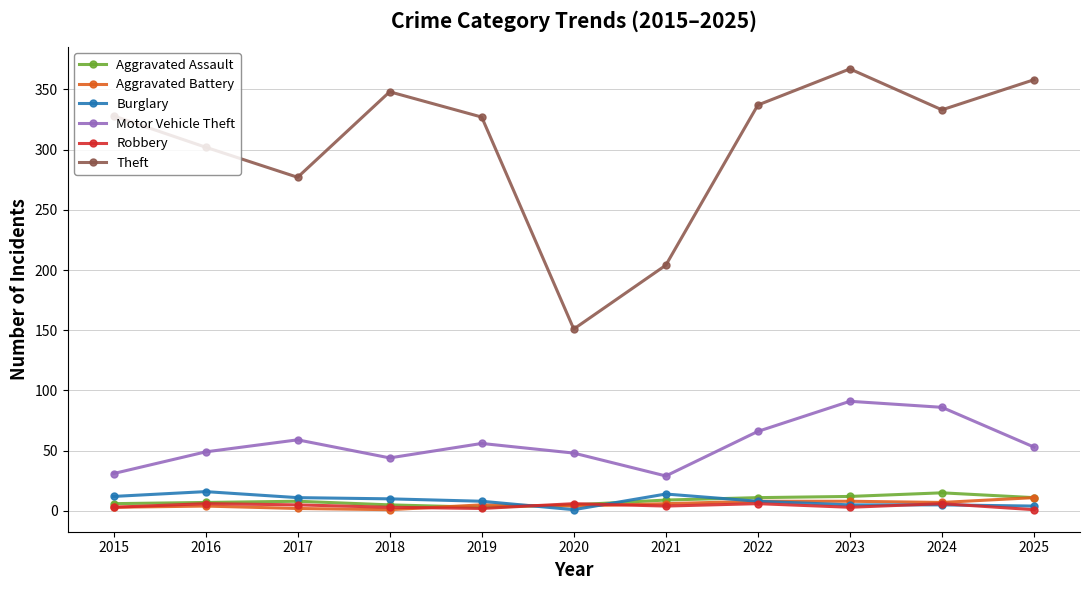

What are all the series names shown in the legend?

Aggravated Assault, Aggravated Battery, Burglary, Motor Vehicle Theft, Robbery, Theft